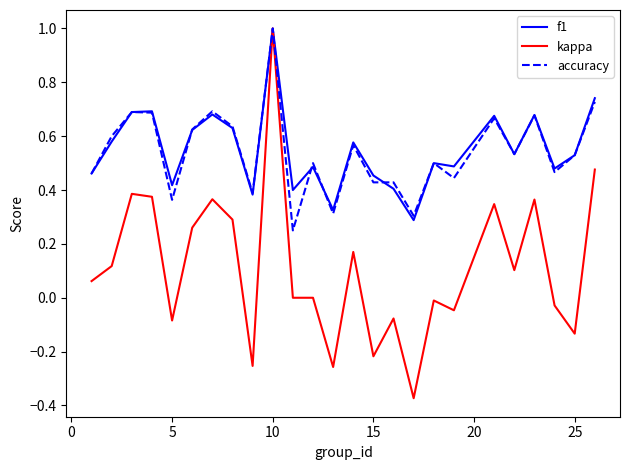

What is the maximum value for f1?

1.0